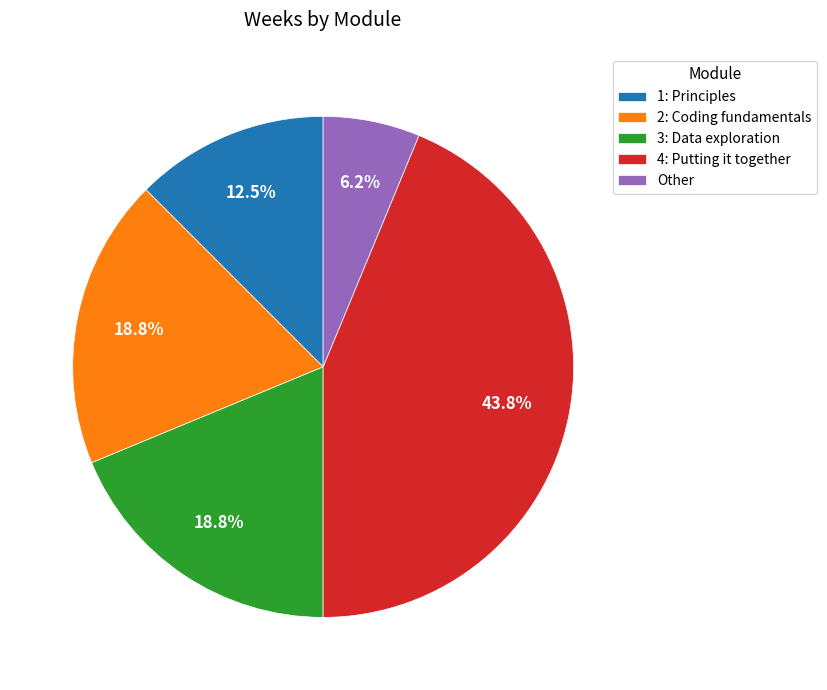

Which has a higher value, 1: Principles or 2: Coding fundamentals?

2: Coding fundamentals